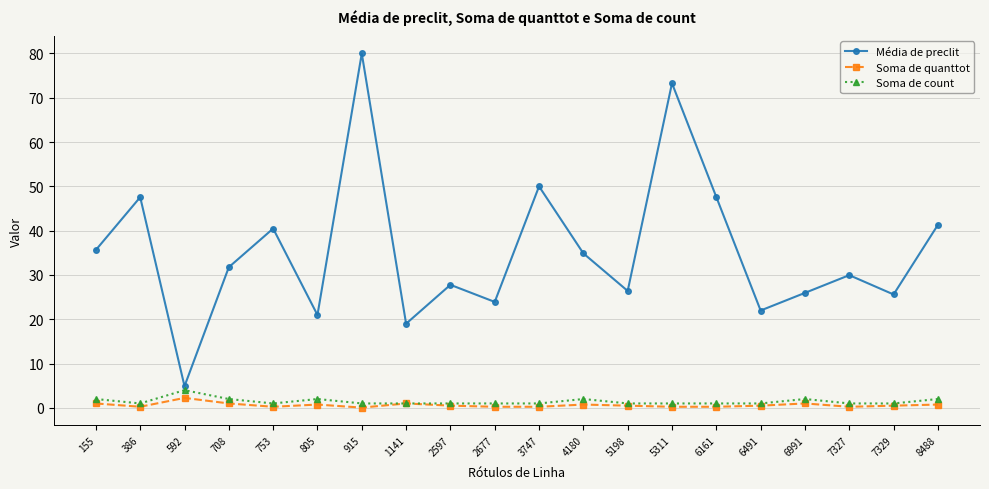

In Soma de count, how many points are higher than both neighbors (excluding endpoints)?

4